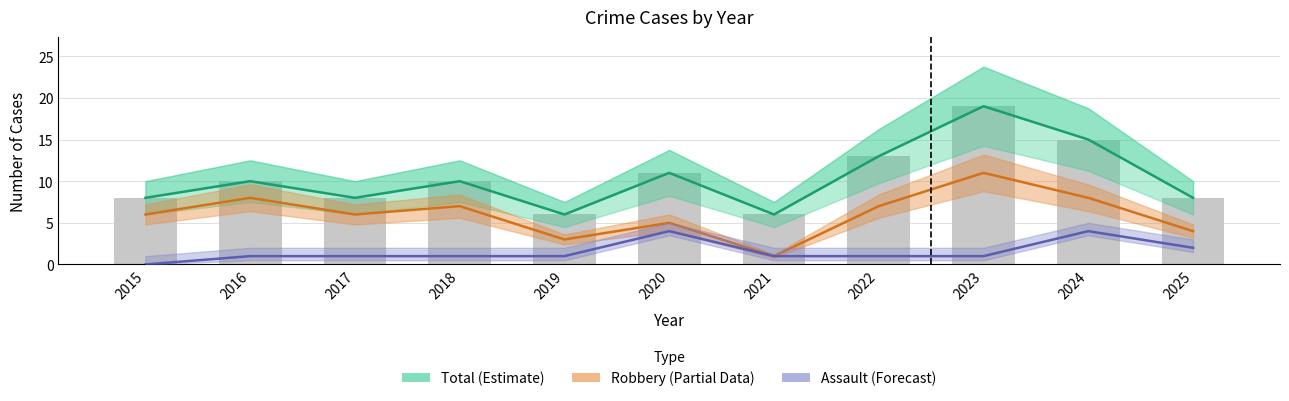

How many values in the Aggravated Assault (Forecast) series are below 1?

1